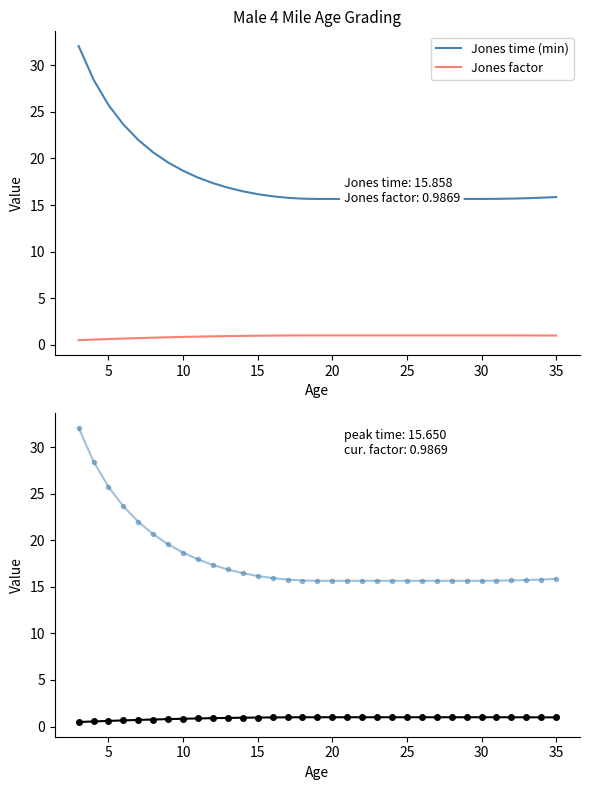

True or false: Jones time (min) has more than 0 points higher than both neighbors.

False